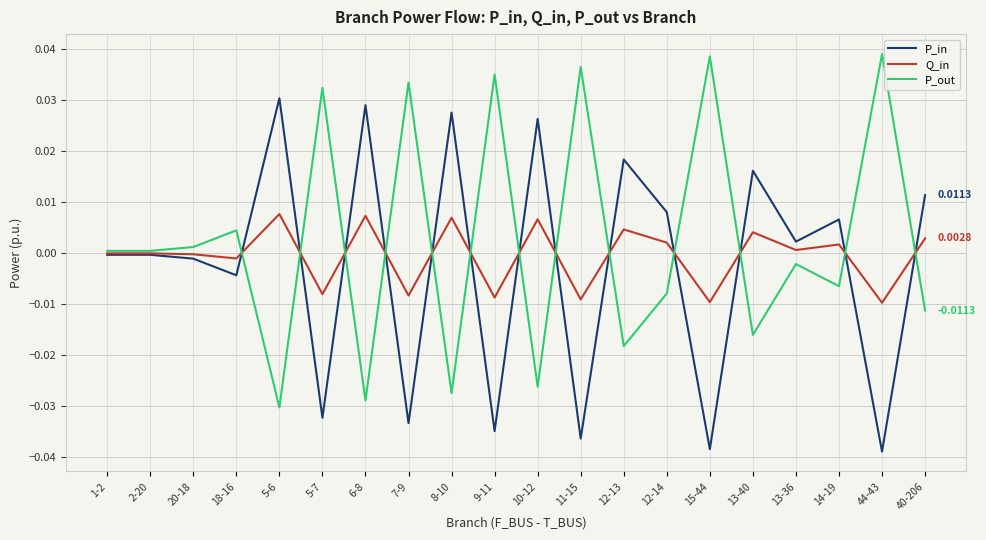

List the series in order of their peak value, highest first.

P_out, P_in, Q_in